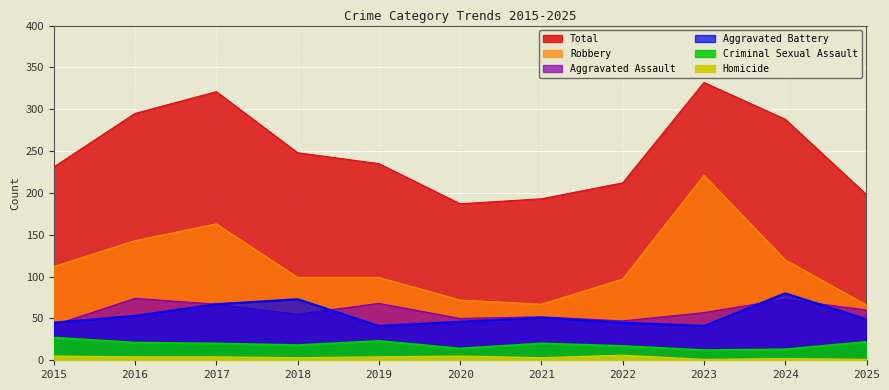

Rank the series by their maximum value, from highest to lowest.

Total, Robbery, Aggravated Battery, Aggravated Assault, Criminal Sexual Assault, Homicide